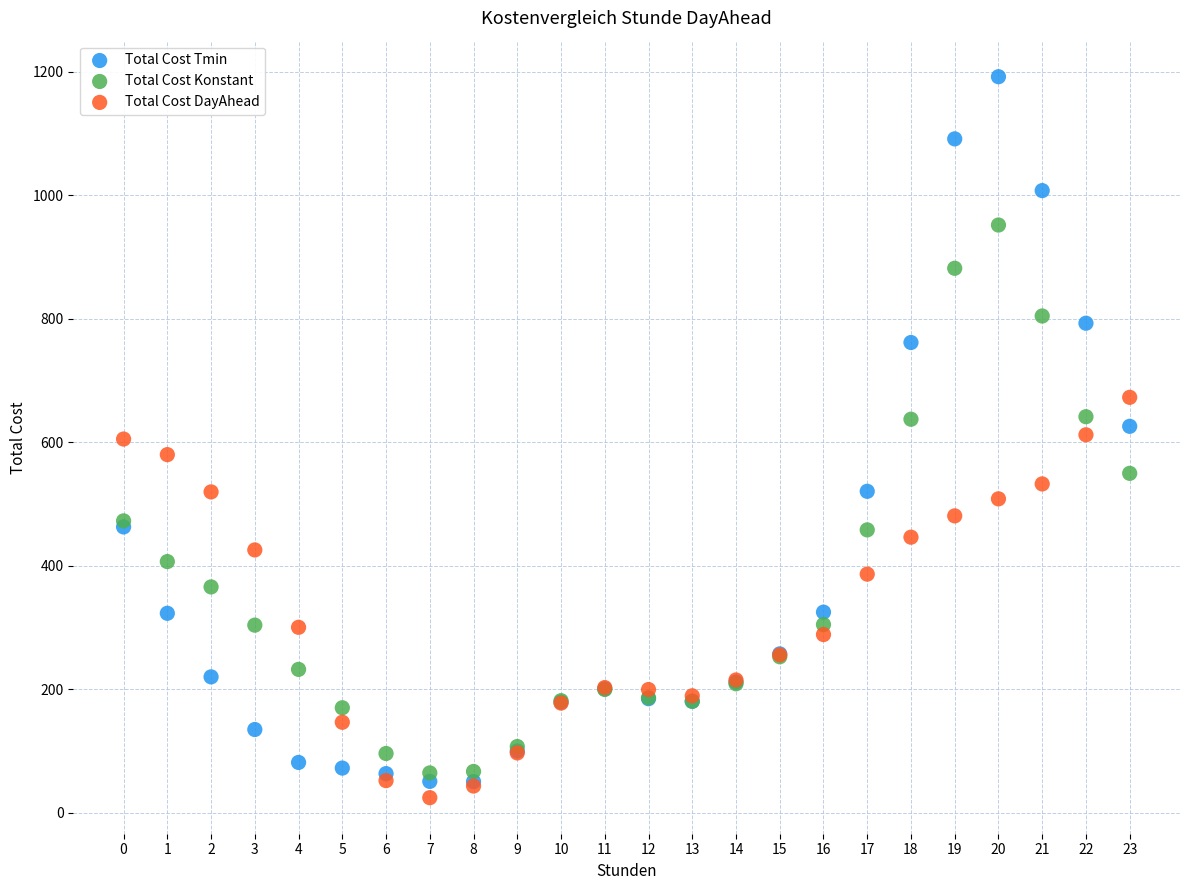

What are all the series names shown in the legend?

Total Cost Tmin, Total Cost Konstant, Total Cost DayAhead